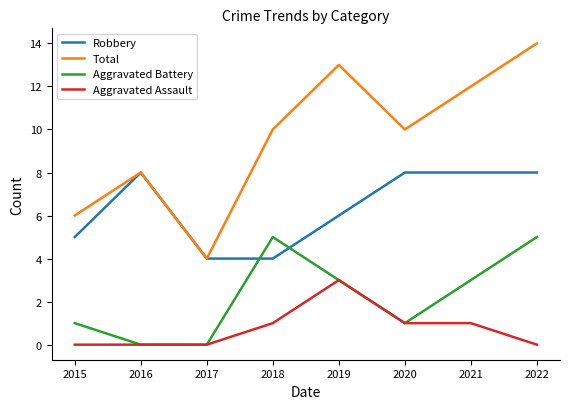

What are all the series names shown in the legend?

Robbery, Total, Aggravated Battery, Aggravated Assault